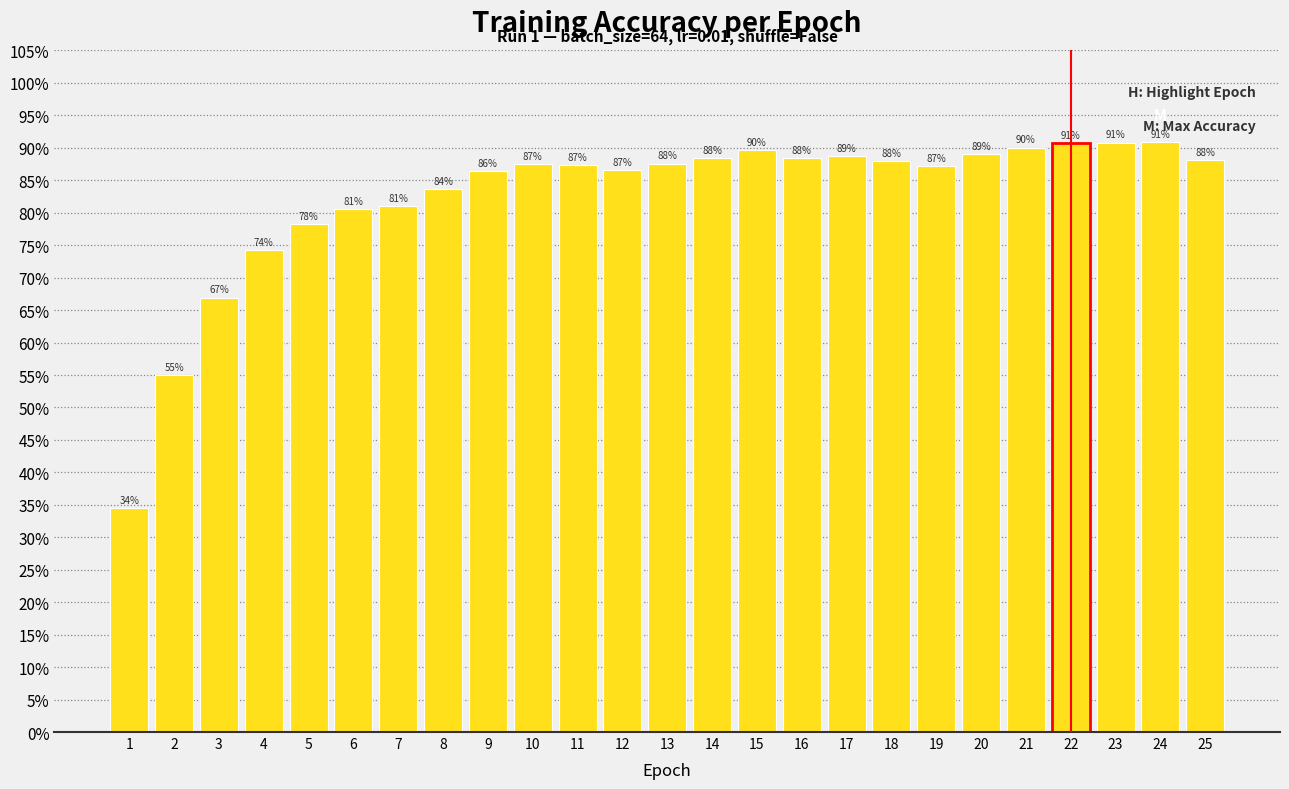

How many distinct data groups are displayed?

1